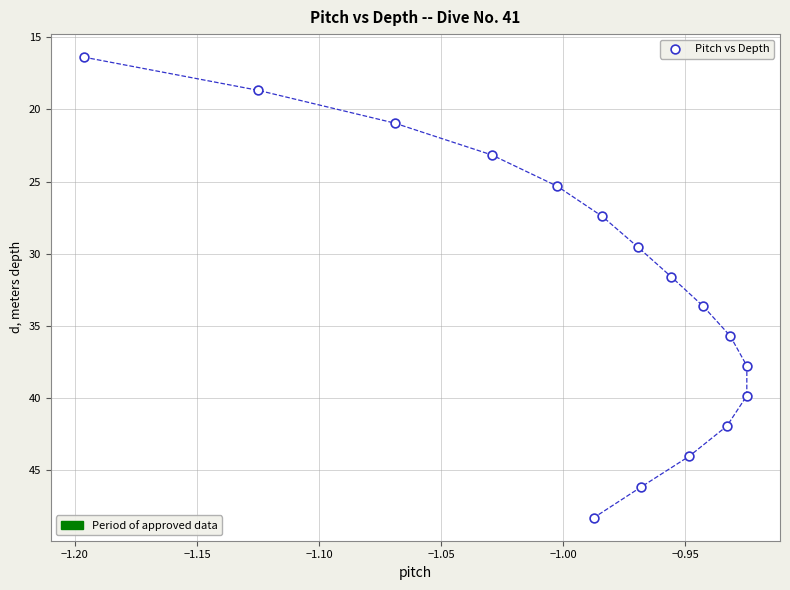

What is the range of Y values (max minus min)?

32.0